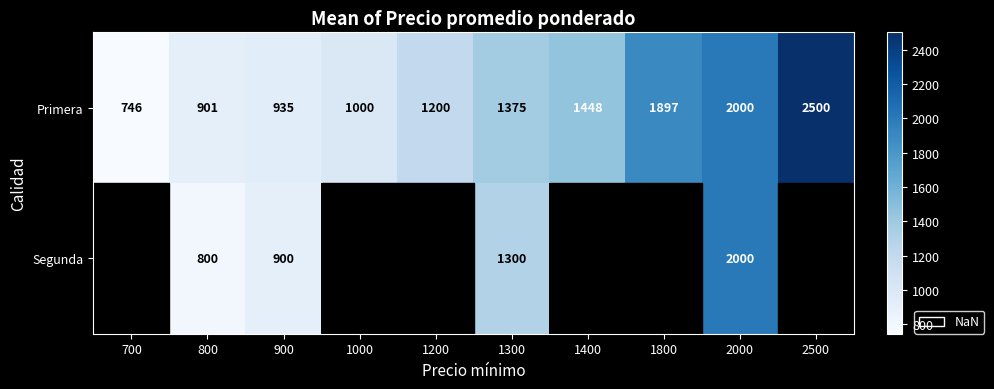

At which label does Primera reach its minimum?

700